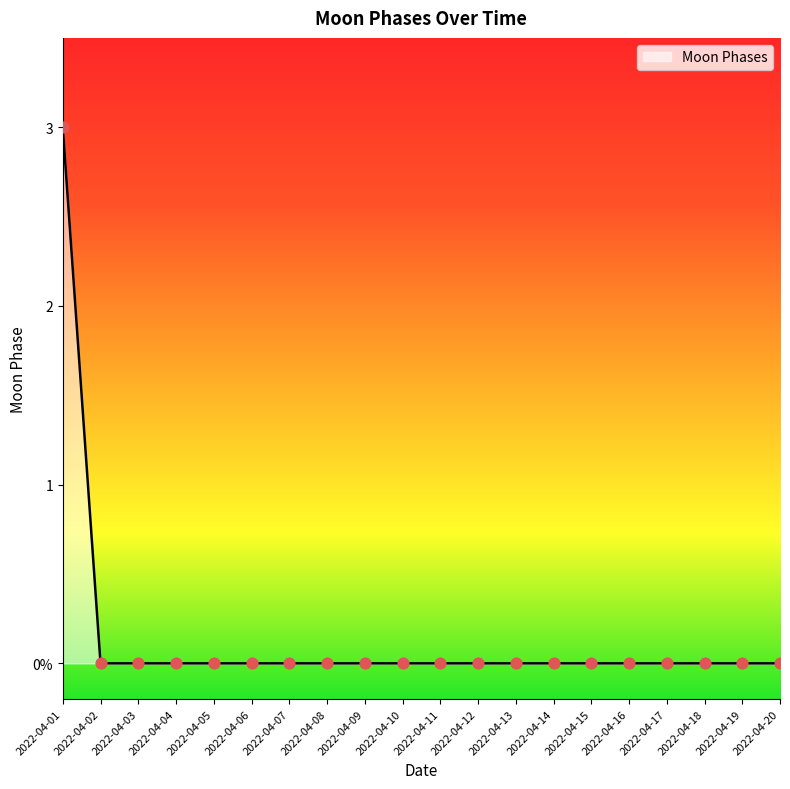

Which has a higher value, 2022-04-12 or 2022-04-06?

2022-04-12